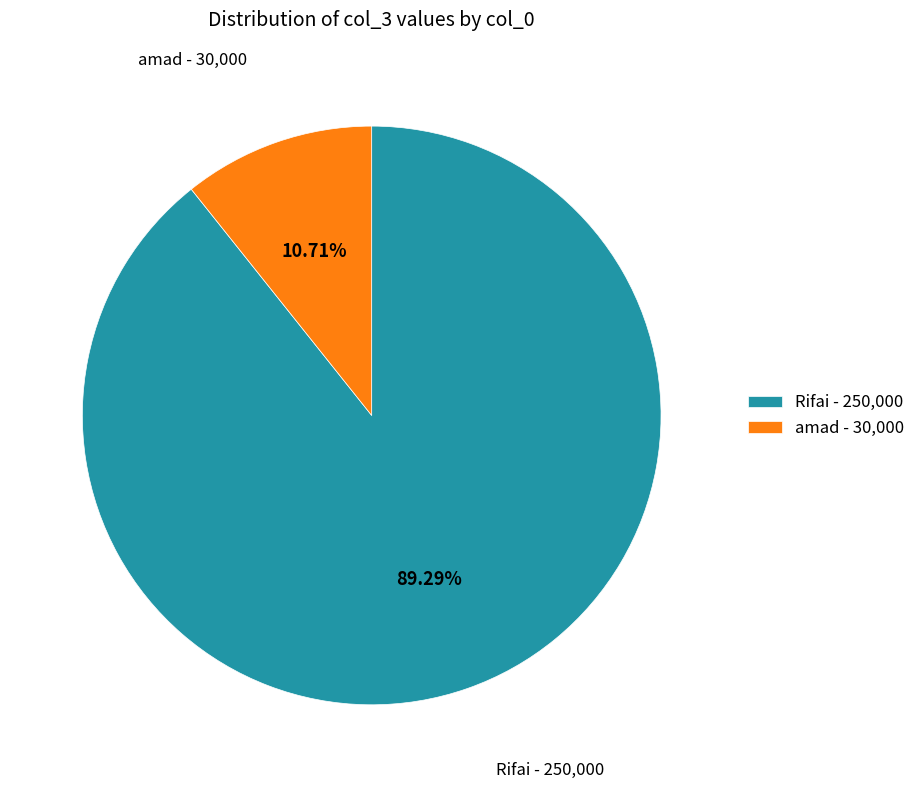

To the nearest percent, what is the combined percentage of amad and Rifai?

100%